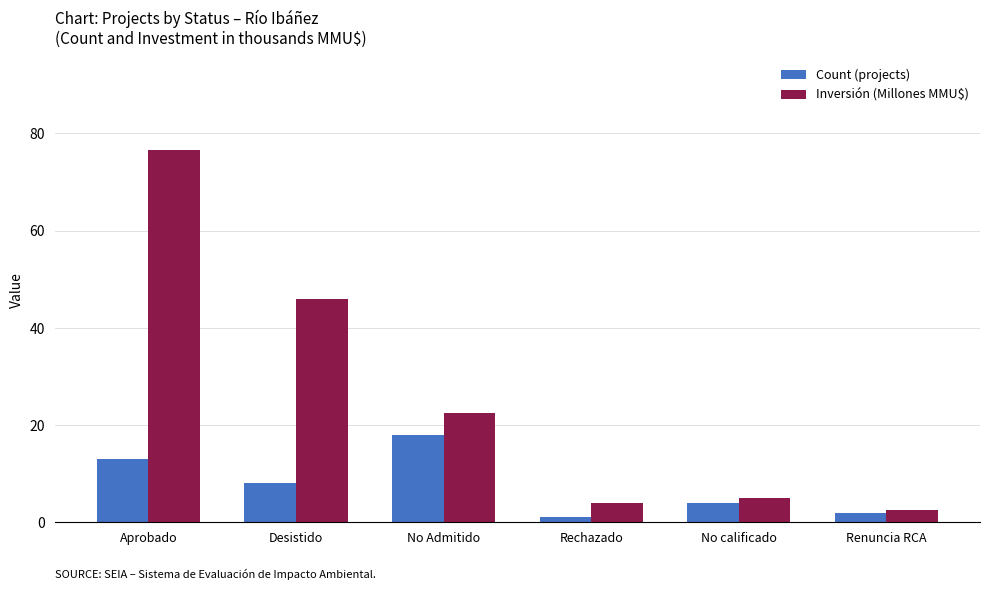

How many values in the Count (projects) series are below 8?

3